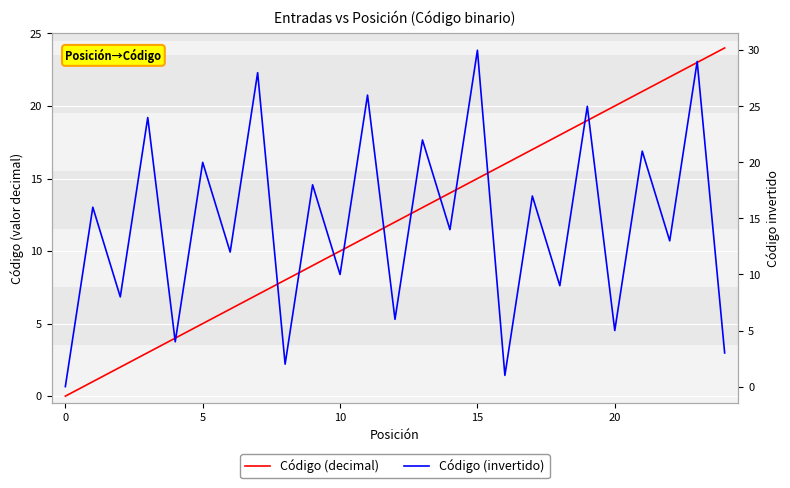

Which series has the largest range (max minus min)?

Código (invertido)